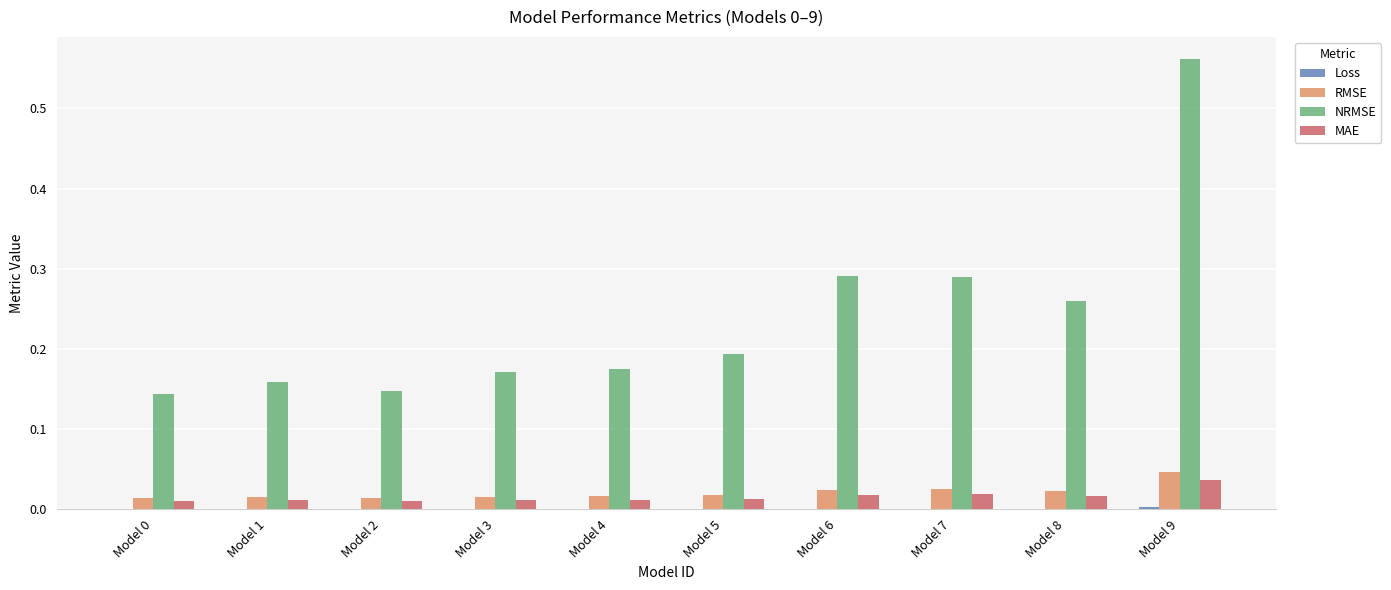

Is it true that RMSE equals 0.0 at Model 9?

True